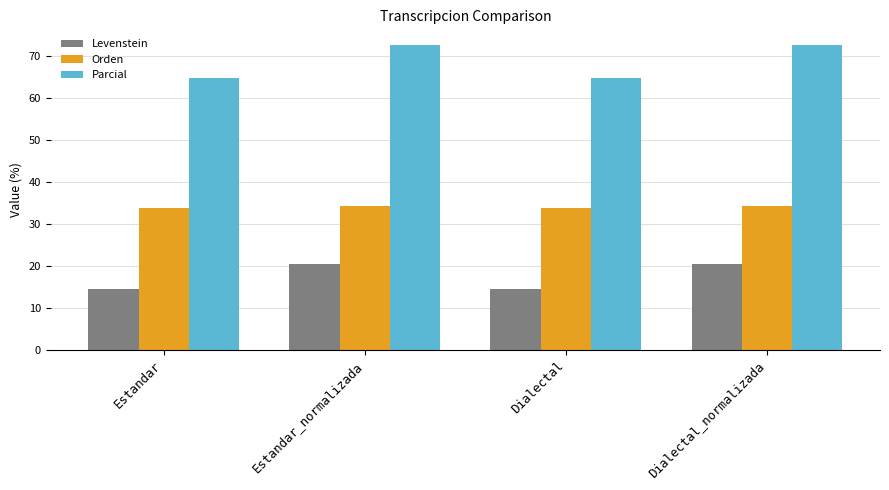

Reading left to right, transcribe all the data shown in this chart.

Levenstein: 14.4	20.5	14.4	20.5
Orden: 33.7	34.1	33.7	34.1
Parcial: 64.7	72.7	64.7	72.7